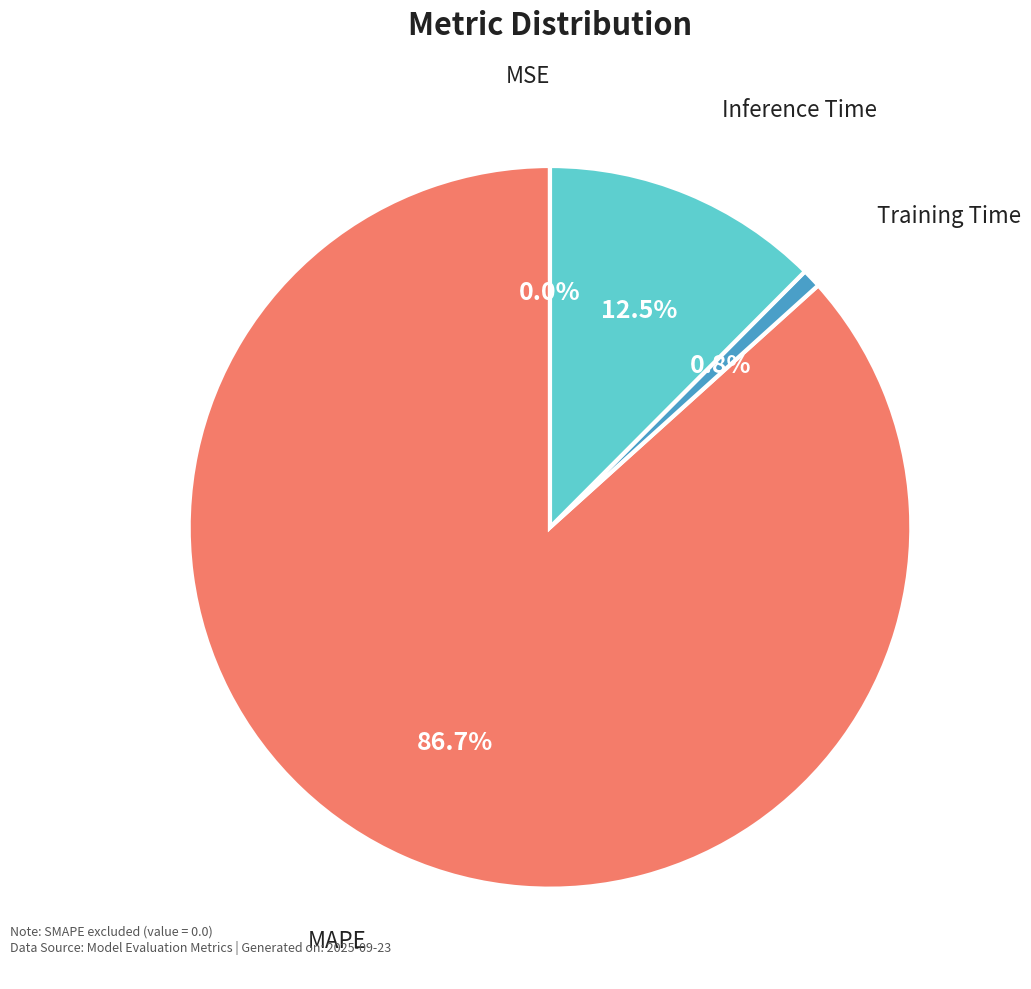

Is the sum of MAPE and Inference Time greater than half?

Yes